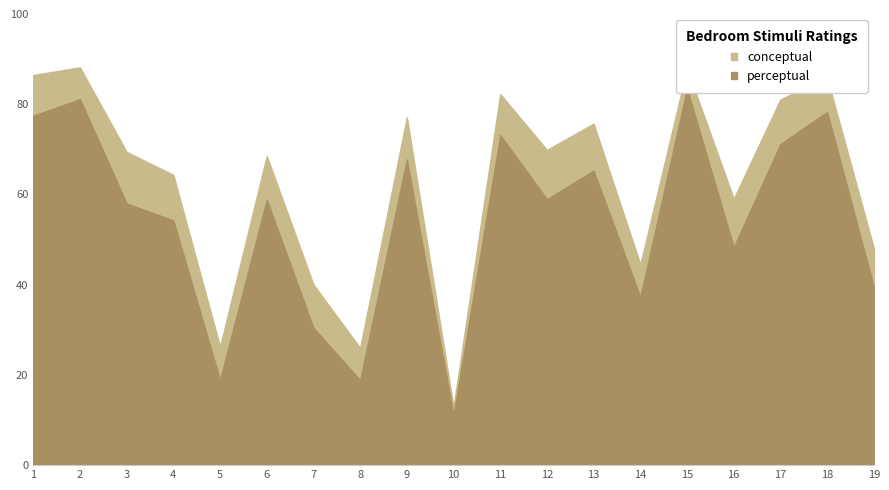

Reading right to left, what are all the values shown in this chart?

conceptual: 19=48.1	18=85.9	17=81.1	16=59.1	15=87.9	14=44.5	13=75.7	12=69.9	11=82.2	10=12.9	9=77.1	8=26.0	7=40.0	6=68.5	5=26.3	4=64.3	3=69.4	2=88.2	1=86.5
perceptual: 19=39.5	18=78.3	17=71.2	16=48.3	15=83.4	14=37.3	13=65.3	12=59.0	11=73.2	10=11.1	9=67.8	8=18.8	7=30.5	6=58.9	5=18.9	4=54.2	3=58.0	2=81.1	1=77.5